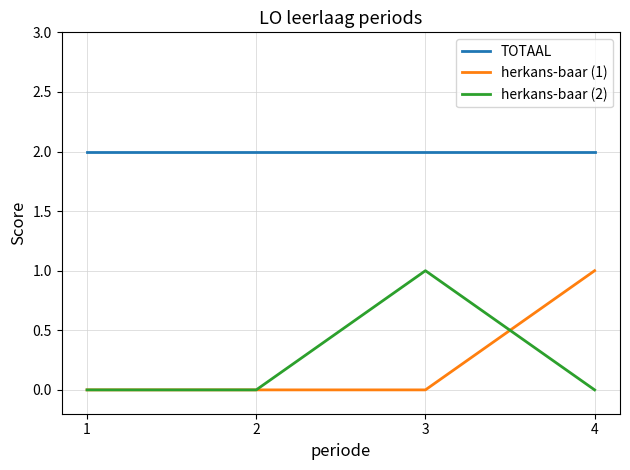

The herkans-baar (1) series shows 1 at 4. True or false?

True